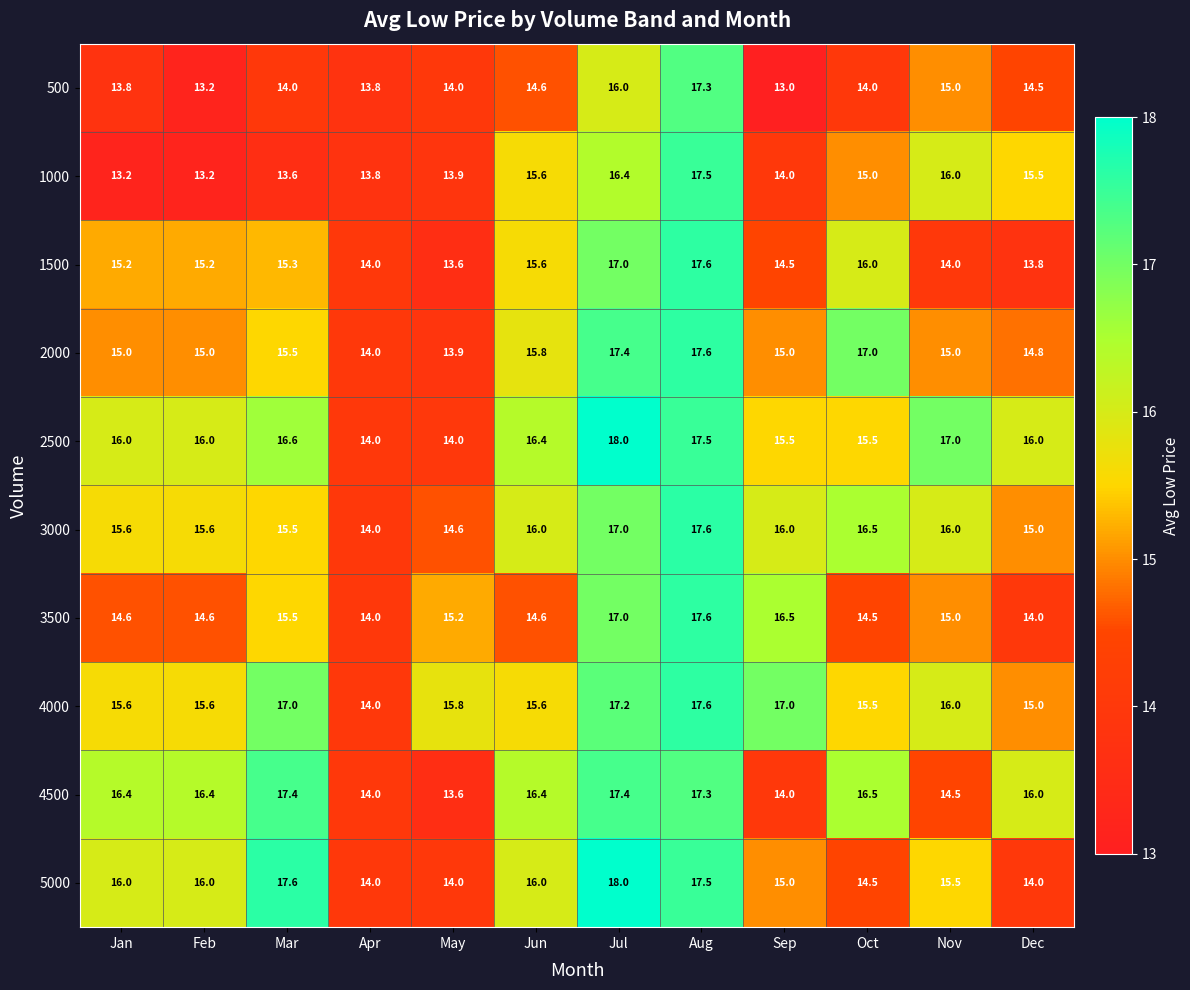

What is the difference between the maximum and minimum values in the 3500 series?

3.6